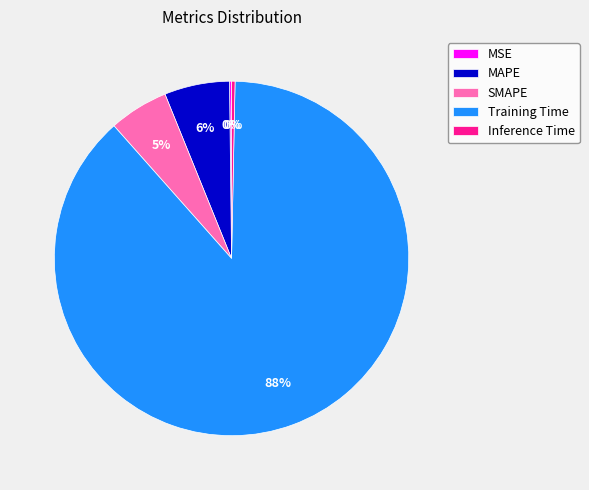

Which slice is the largest?

Training Time